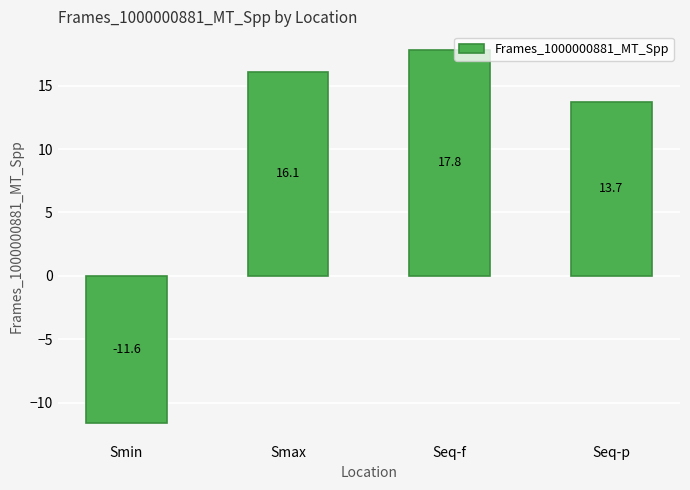

The chart shows a value of 16.1 at Smax. True or false?

True